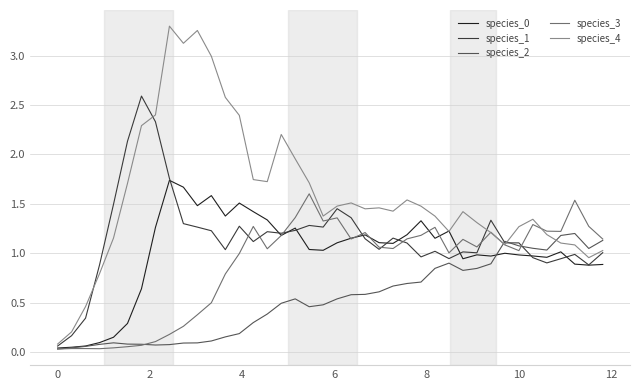

What is the sum of all species_4 values?

63.4